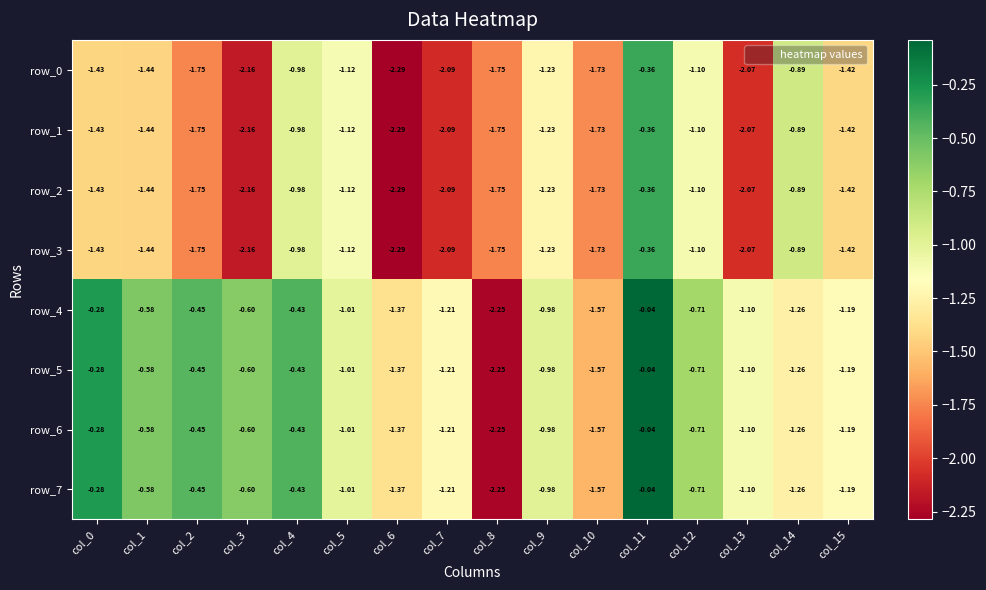

Which category has the lowest value in the row_2 series?

col_6